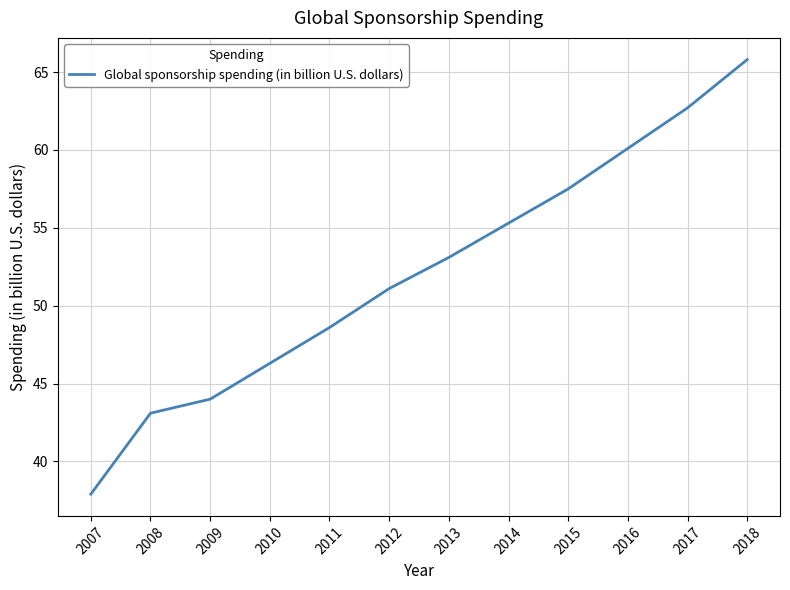

True or false: the data has more than 2 interior local peaks.

False